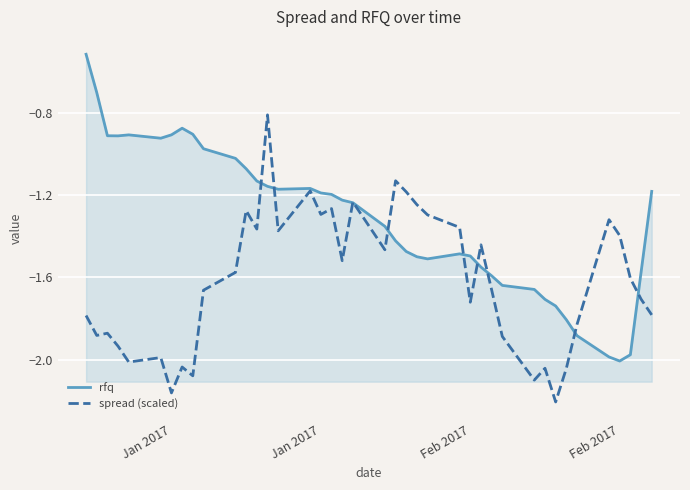

Which series has the largest total across all categories?

rfq